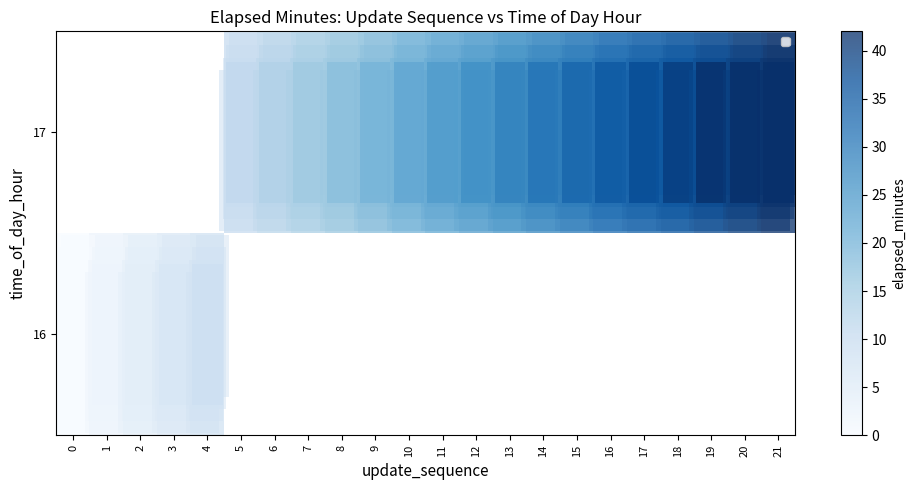

How many positive values does the row_1 series have?

17